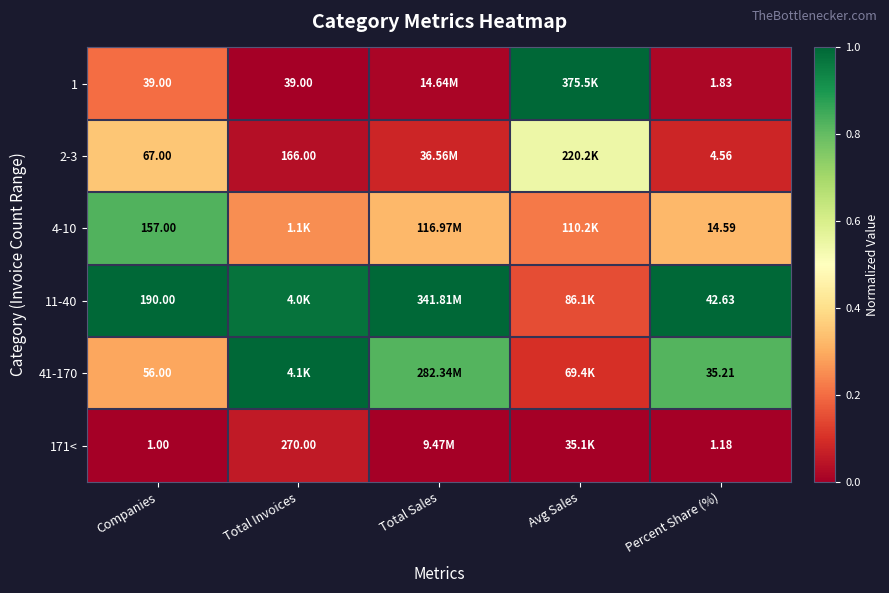

Is the value of 171< at Total Invoices greater than the value of 4-10 at Percent Share (%)?

Yes